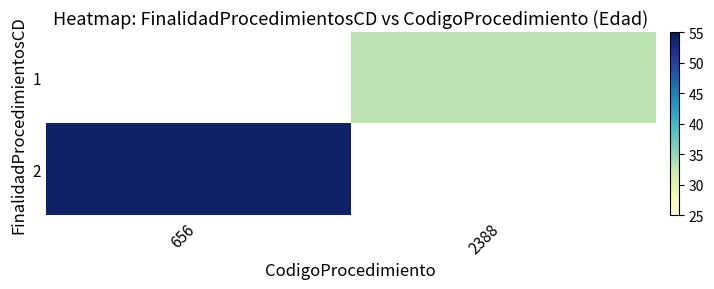

Count the number of categories in the chart.

2